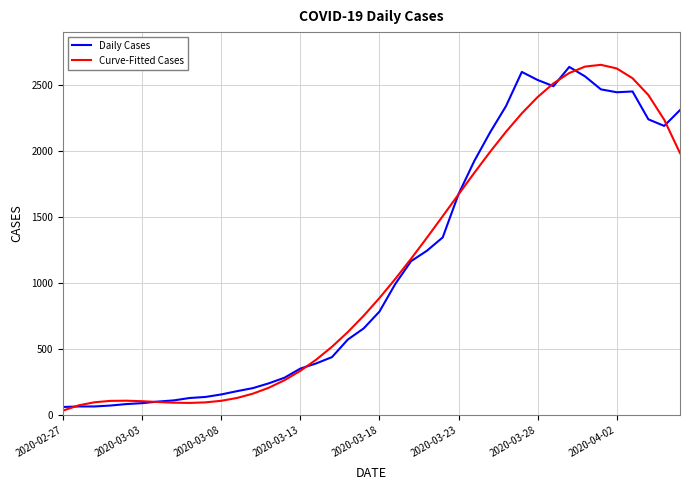

How many lines are shown in the chart?

2